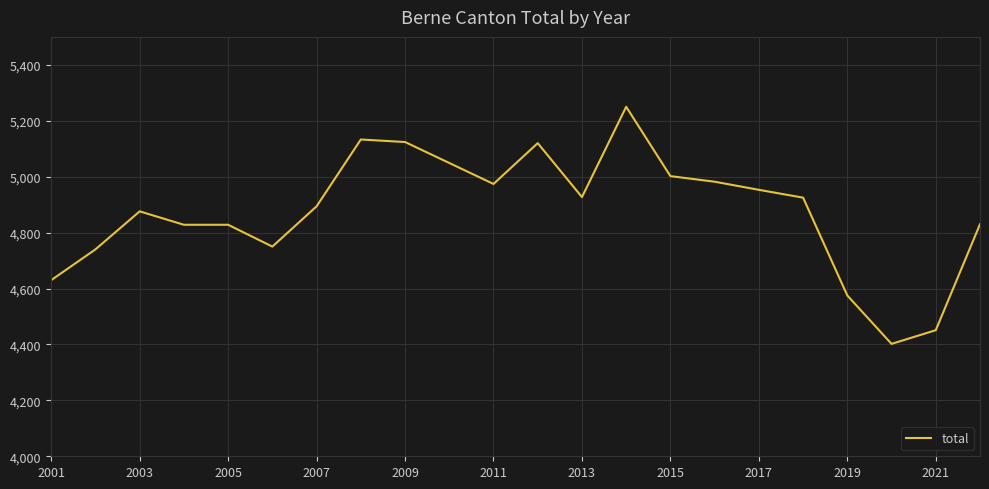

What is the sum of all values?

107243